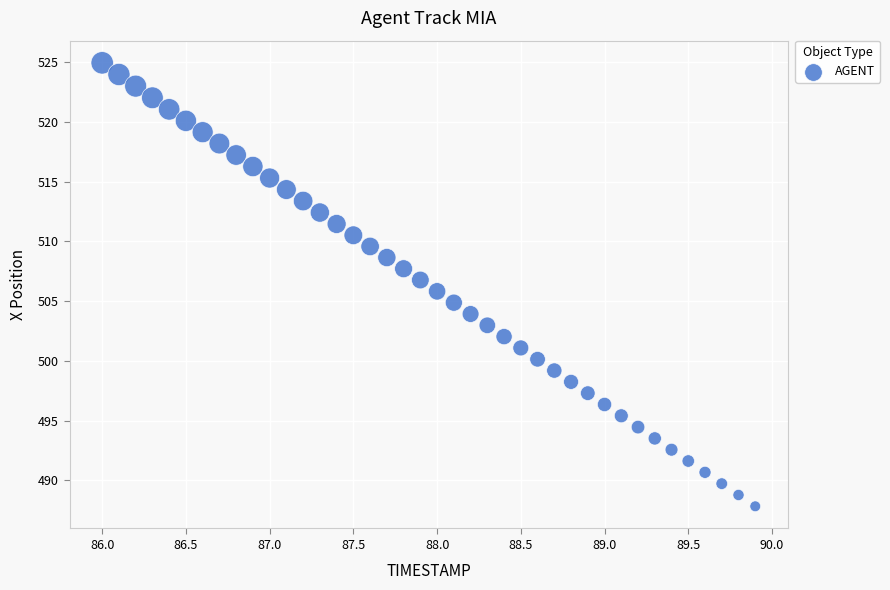

What is the range of X values (max minus min)?

3.9